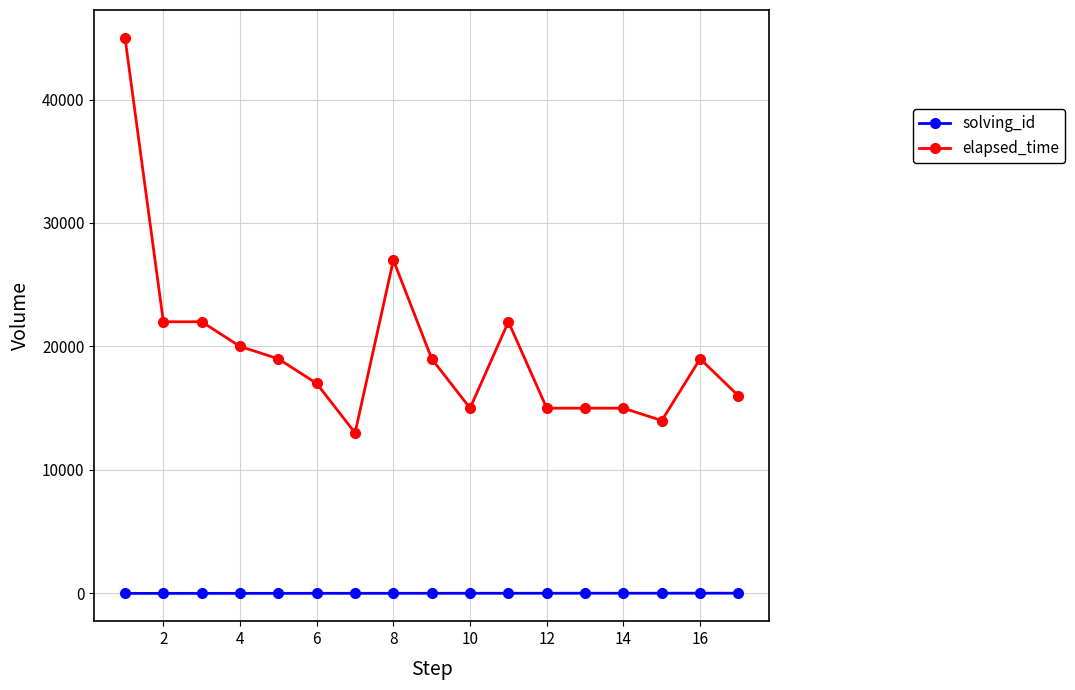

Which series has the largest range (max minus min)?

elapsed_time